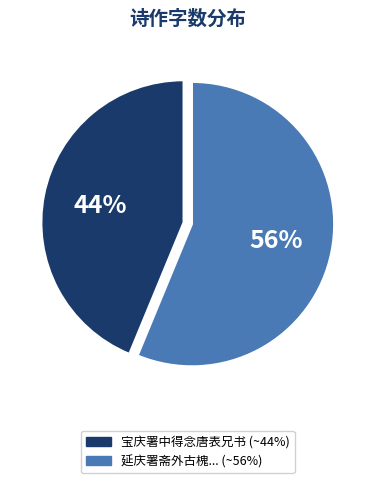

To the nearest percent, what is the average slice percentage?

50%